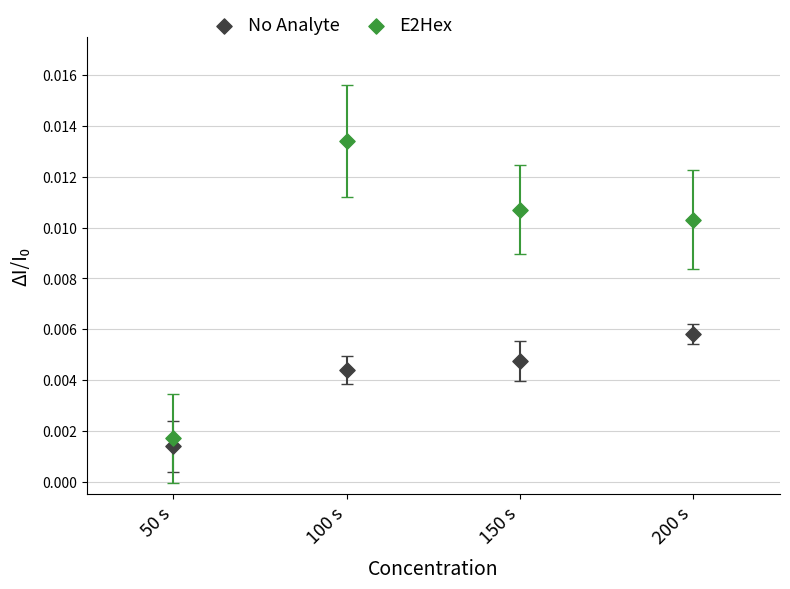

Which series reaches the maximum Y coordinate?

E2Hex